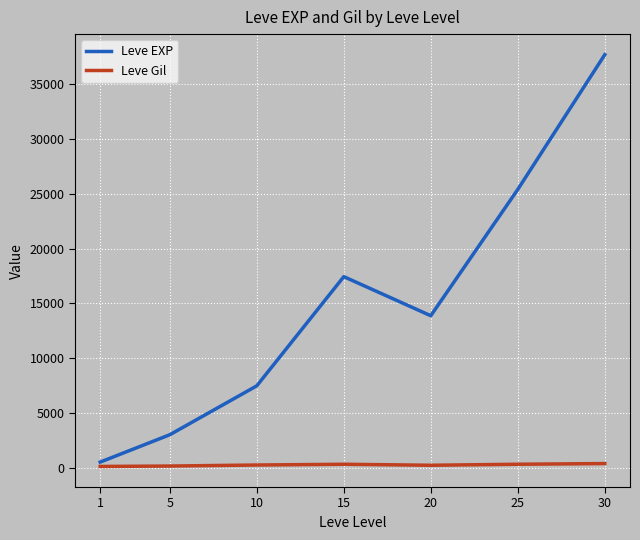

True or false: Leve EXP has a value of 11333.7 at 10.

False